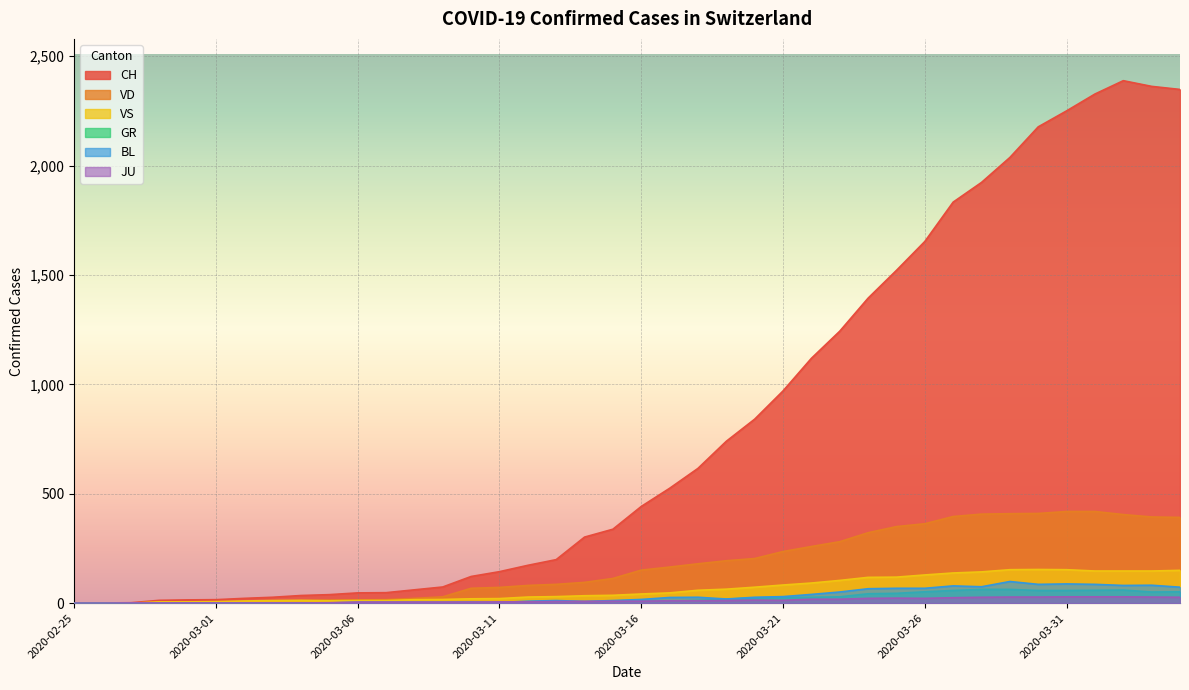

What is the difference between the maximum and second lowest values in the VS series?

154